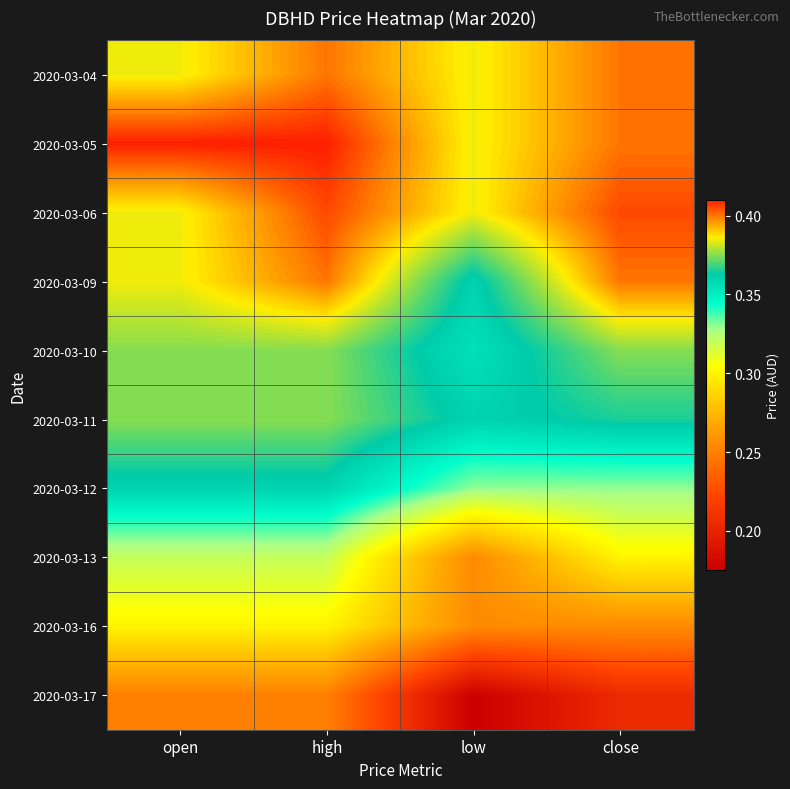

At how many categories does at least one series exceed 0?

4